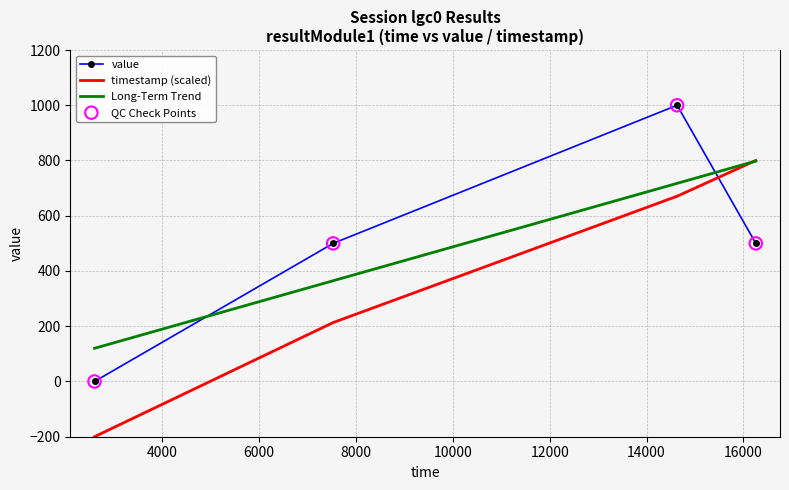

What is the greatest value displayed?

1000.0